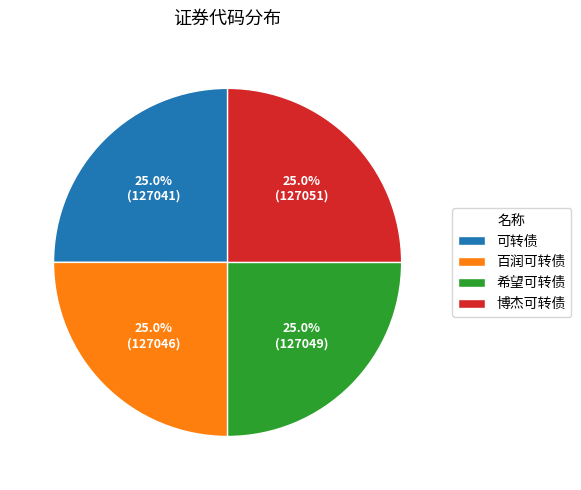

Is it true that 希望可转债 is 25% of the pie?

True